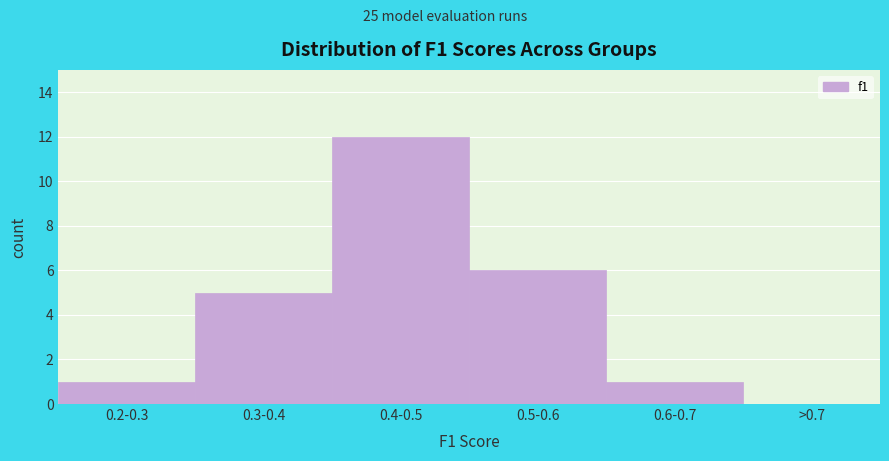

Reading left to right, extract all data points from this chart.

0.2-0.3=1	0.3-0.4=5	0.4-0.5=12	0.5-0.6=6	0.6-0.7=1	>0.7=0